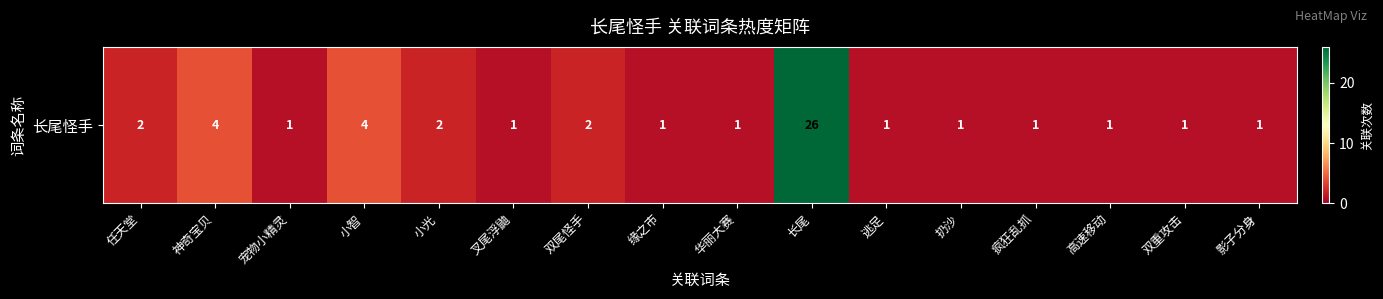

What is the average value?

3